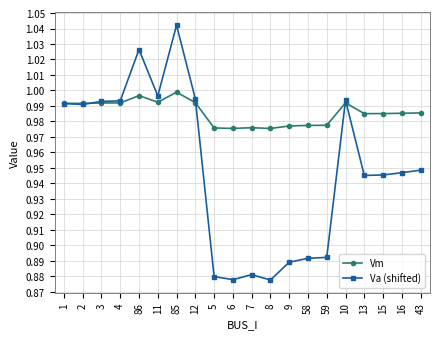

Which series has the largest range (max minus min)?

Va (shifted)